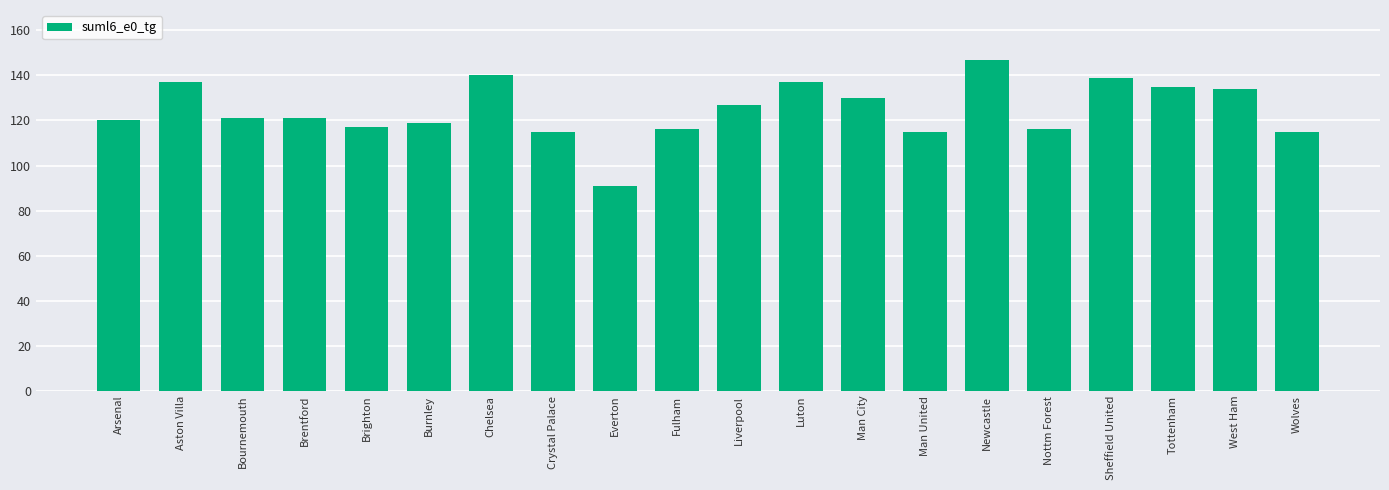

What is the ratio of the value at Nottm Forest to the value at Newcastle?

0.8